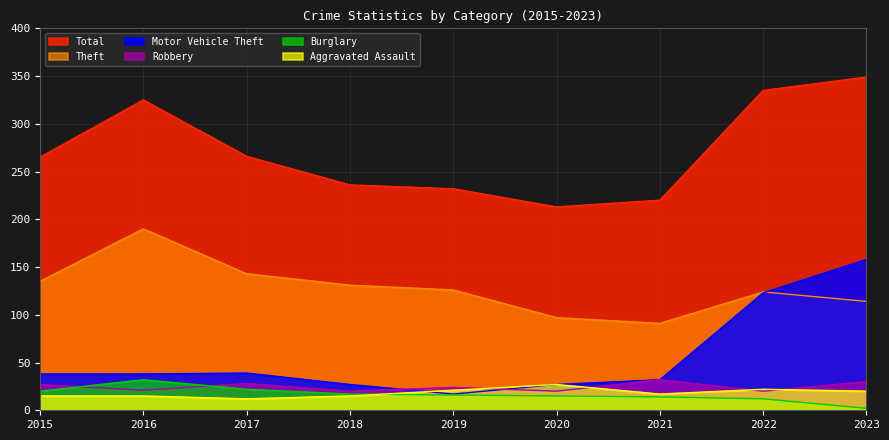

Where is the first local minimum for Theft?

2021